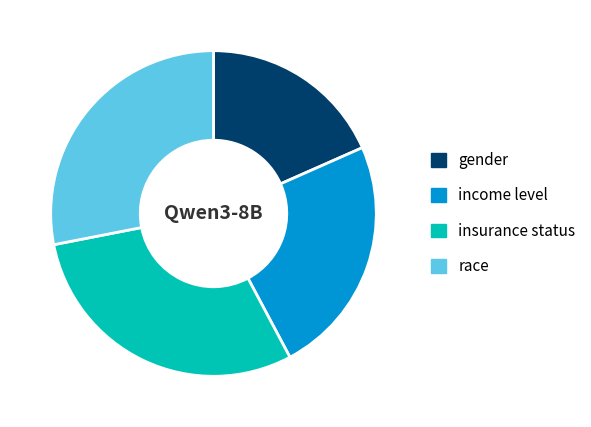

Rank the categories by value from highest to lowest.

insurance status, race, income level, gender